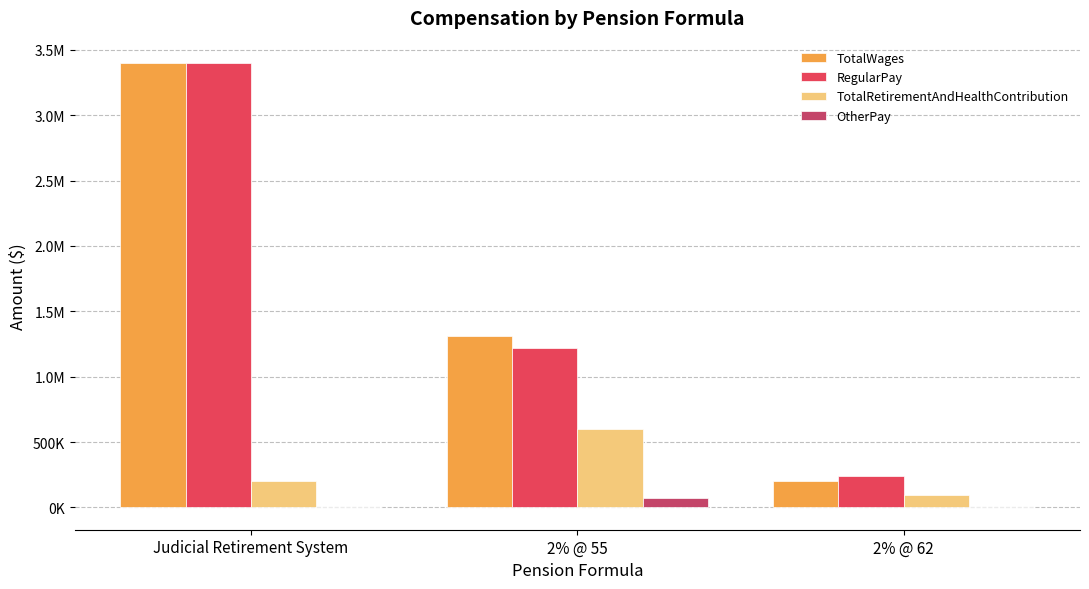

Are the bars grouped side by side (vs. stacked)?

Yes